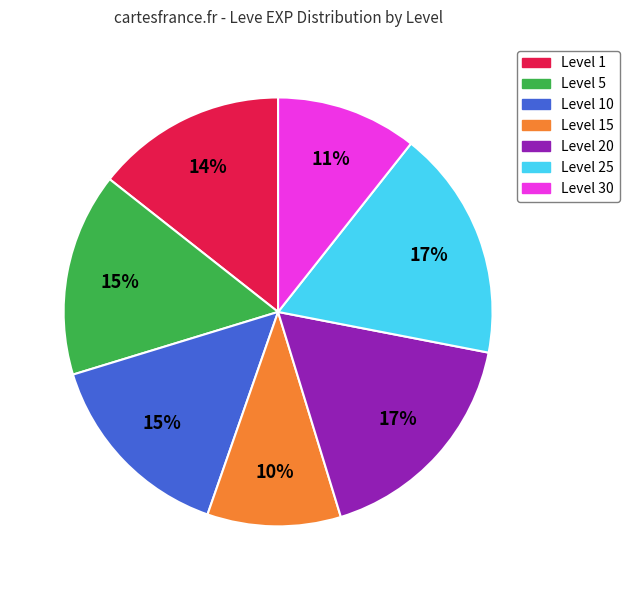

To the nearest percent, what is the difference between the largest and smallest slice percentages?

7%